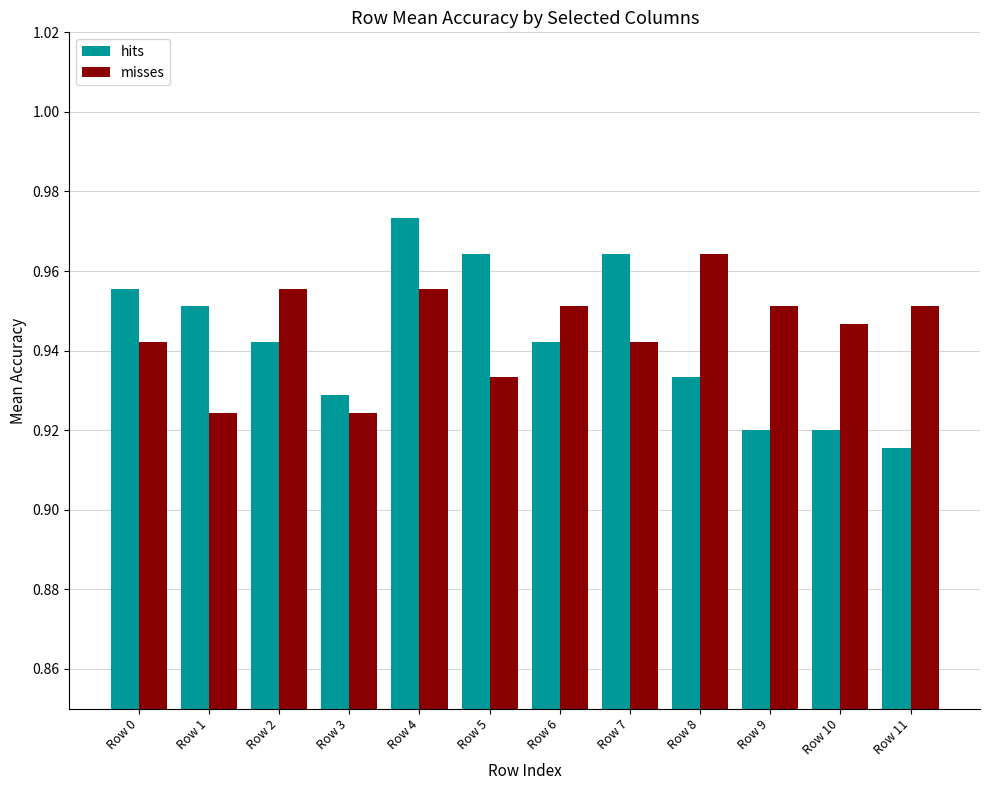

At how many categories does at least one series exceed 0?

12